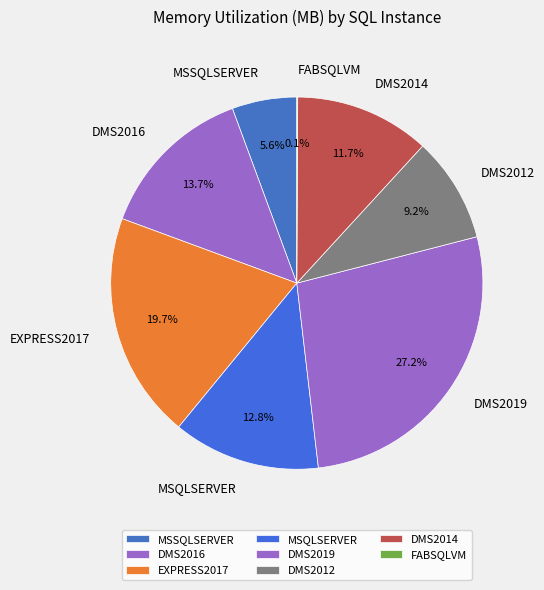

To the nearest percent, what portion does DMS2012 represent?

9%